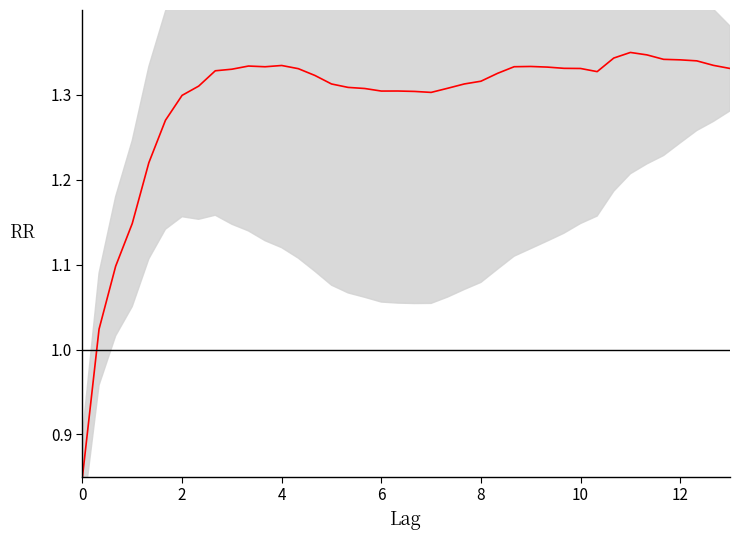

What is the value of the 3rd point from the left?

1.1